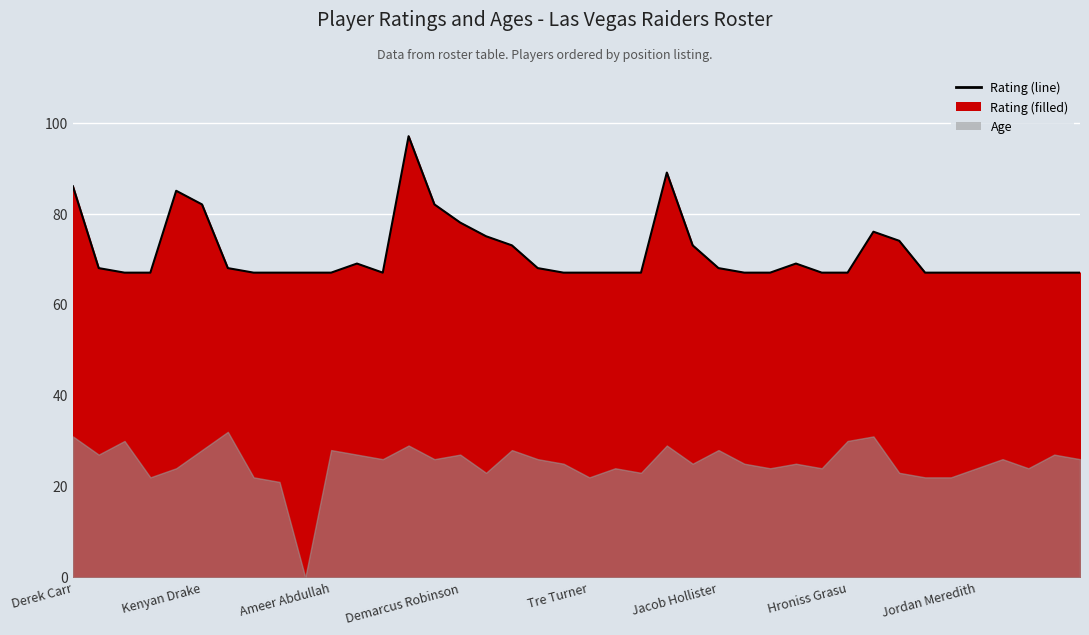

Which category has the highest value across all series?

13